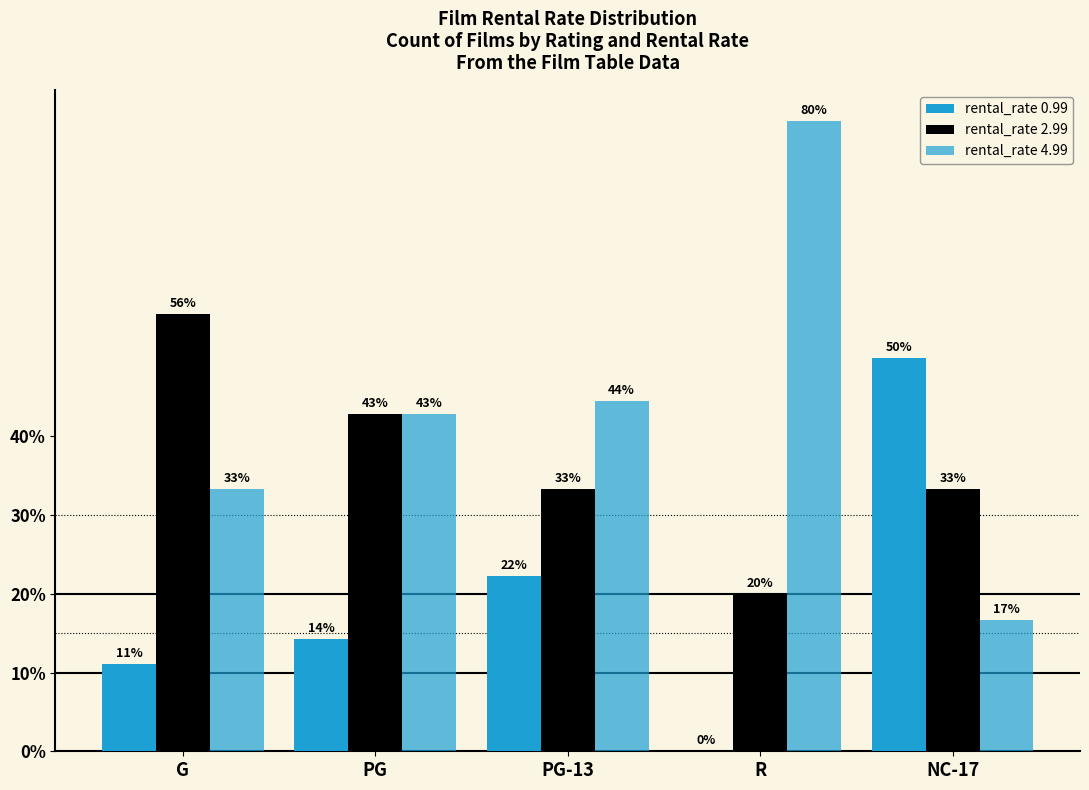

Which series changed the most between PG-13 and NC-17?

rental_rate 0.99